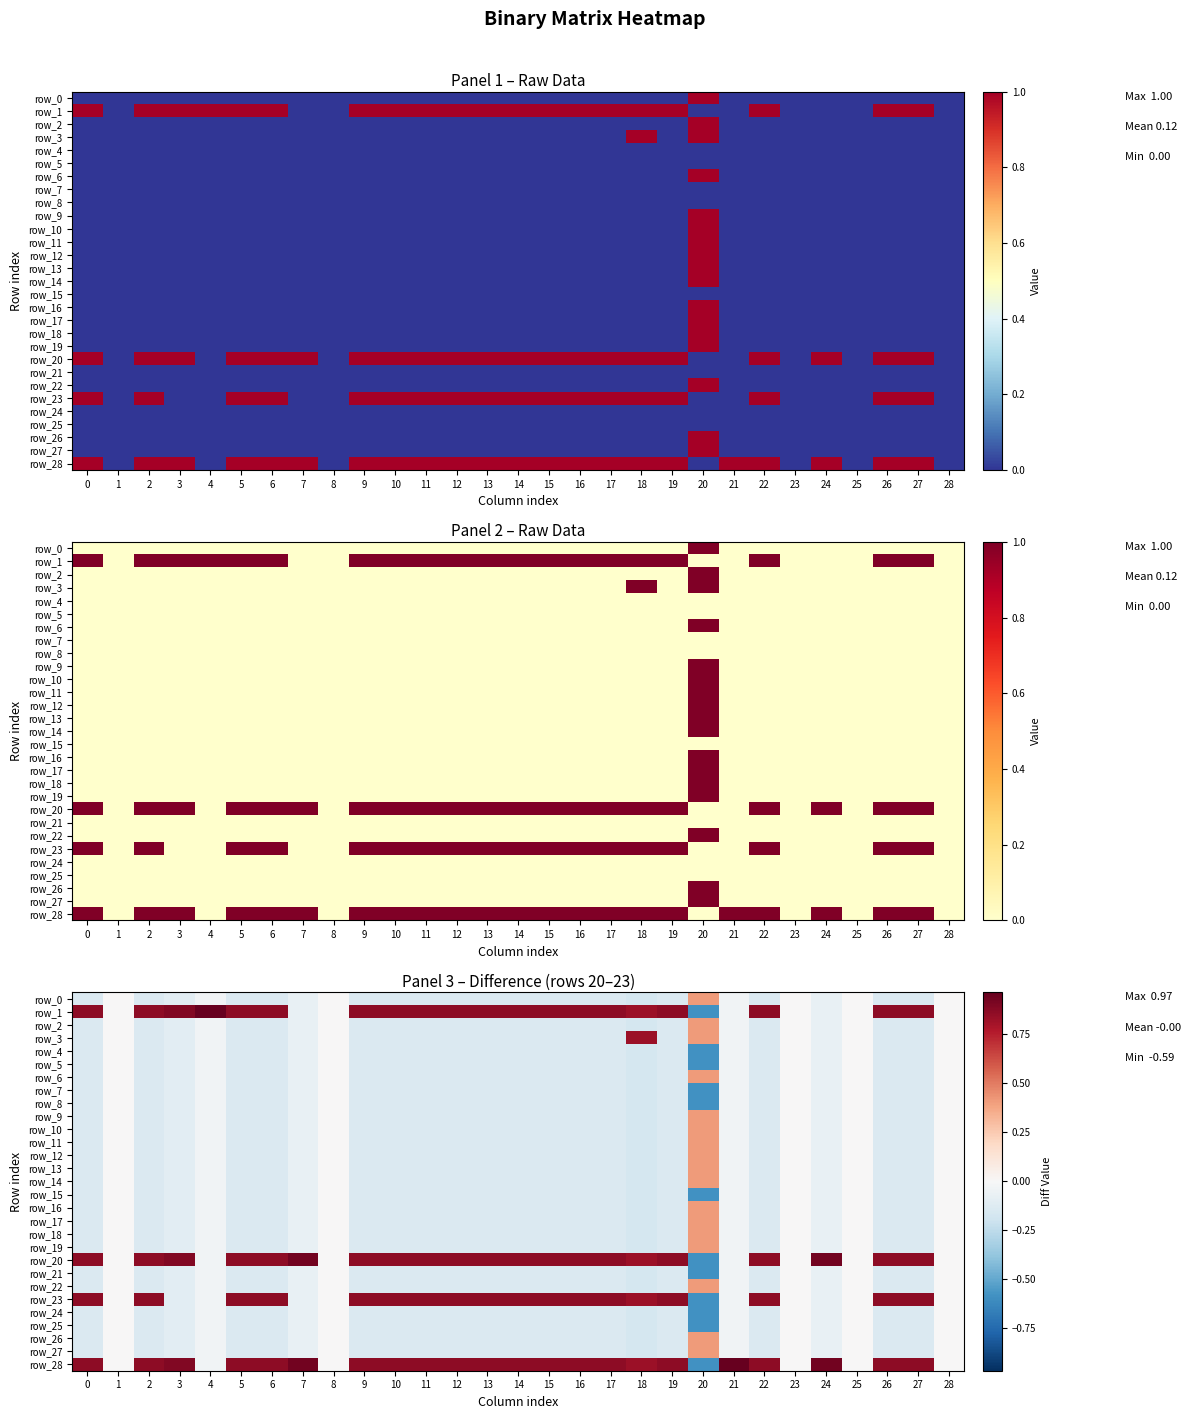

At which label is row_24 closest to 0?

1